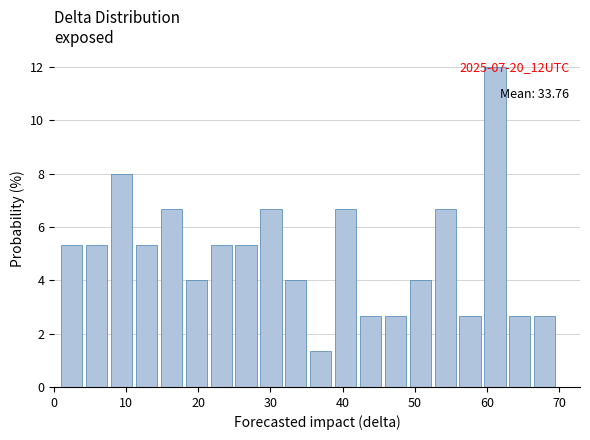

Around what value on the x-axis is the tallest bar? Give the approximate position of its centre, as read against the axis.

61